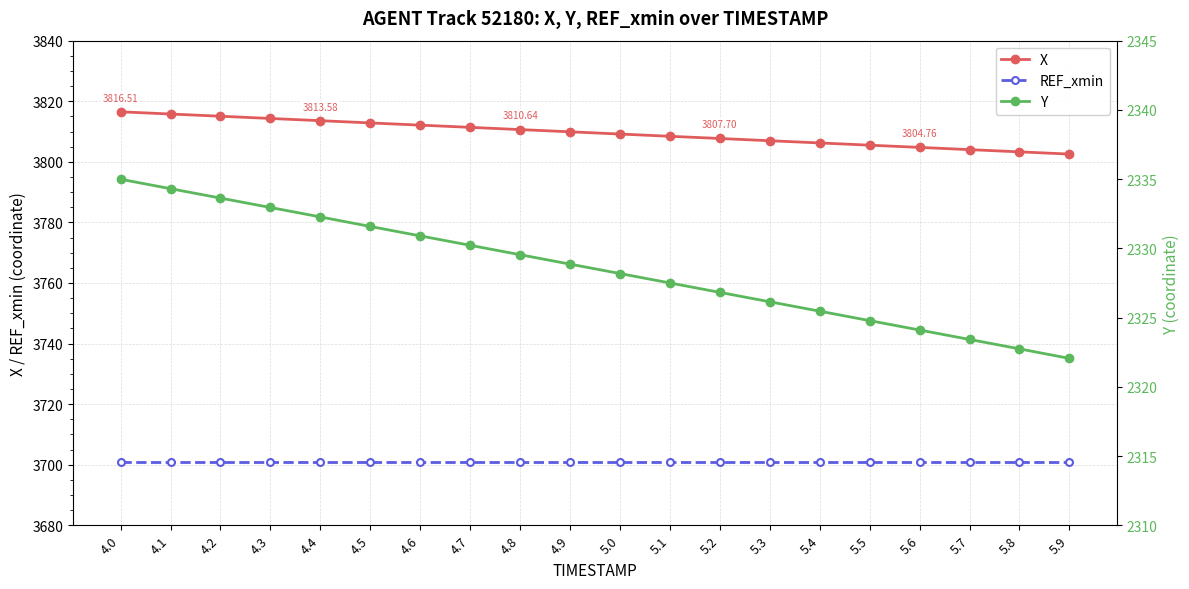

Read the X value at 5.2.

3807.7